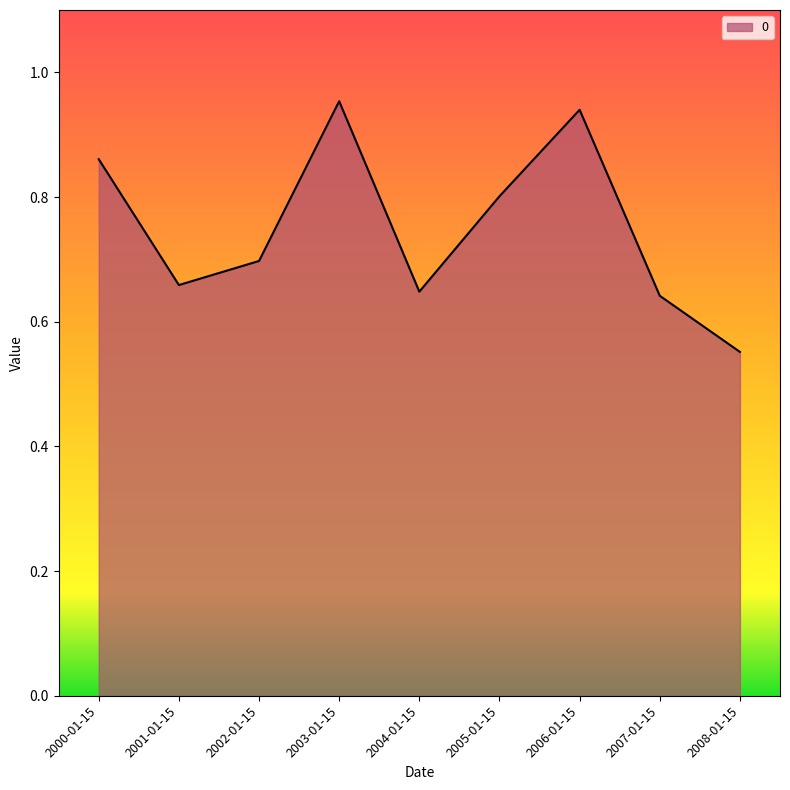

How many lines are shown in the chart?

1